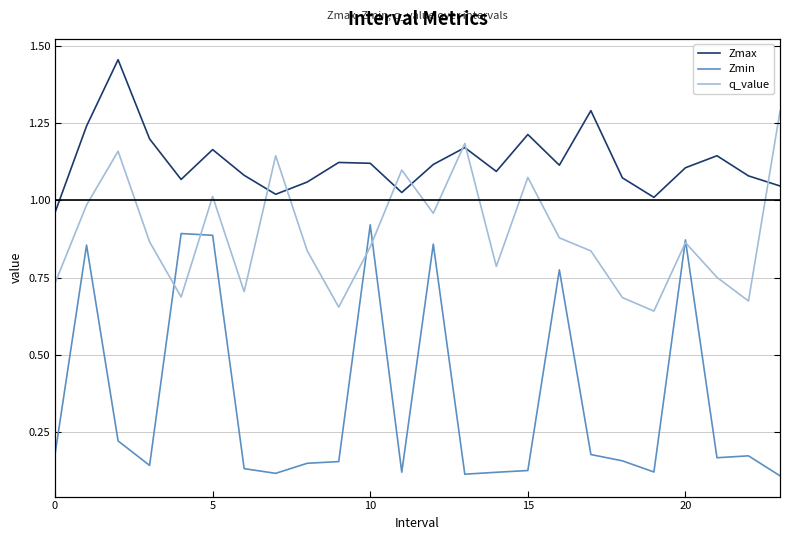

Rank the series by their average value, from highest to lowest.

Zmax, q_value, Zmin